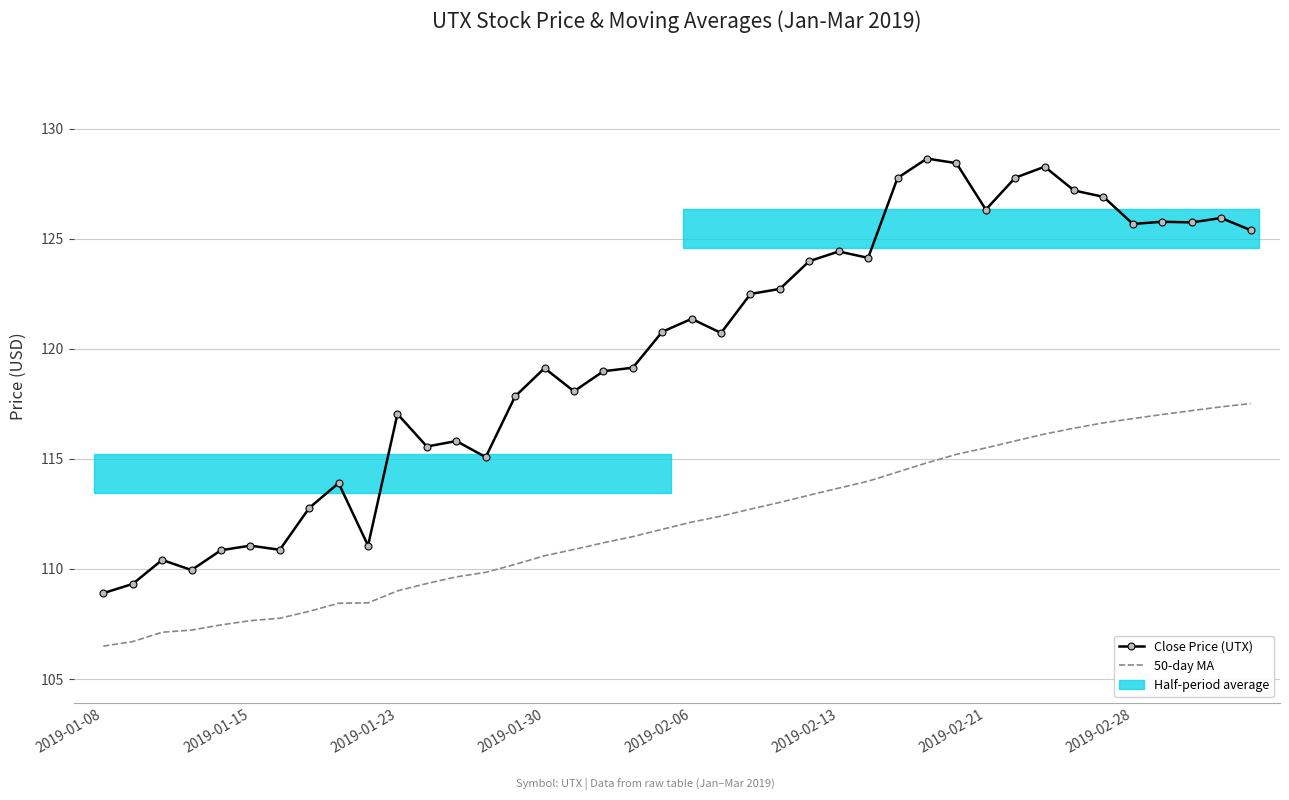

How many distinct data groups are displayed?

2